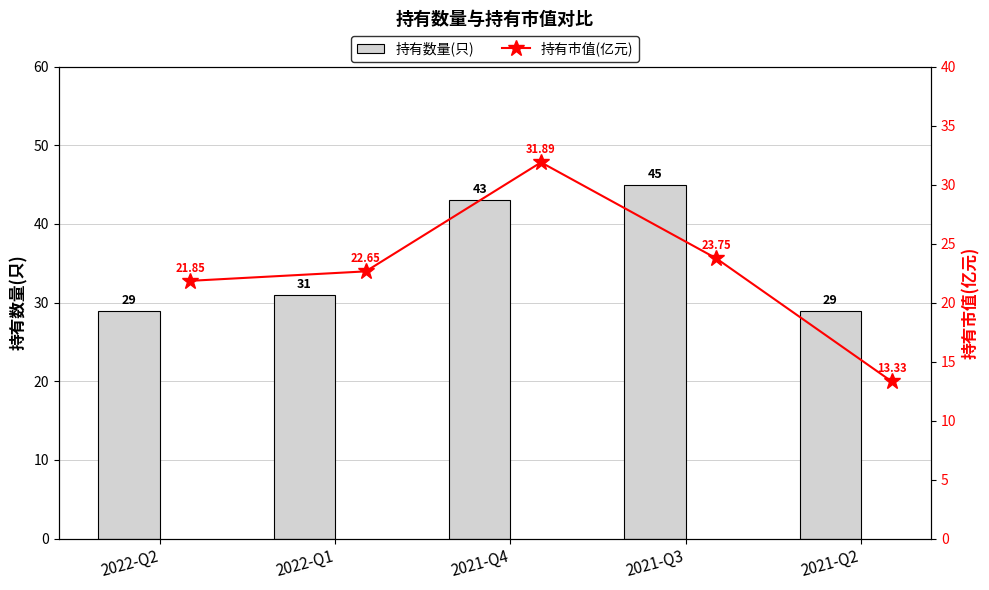

True or false: 持有数量(只) has a value of 18 at 2022-Q1.

False